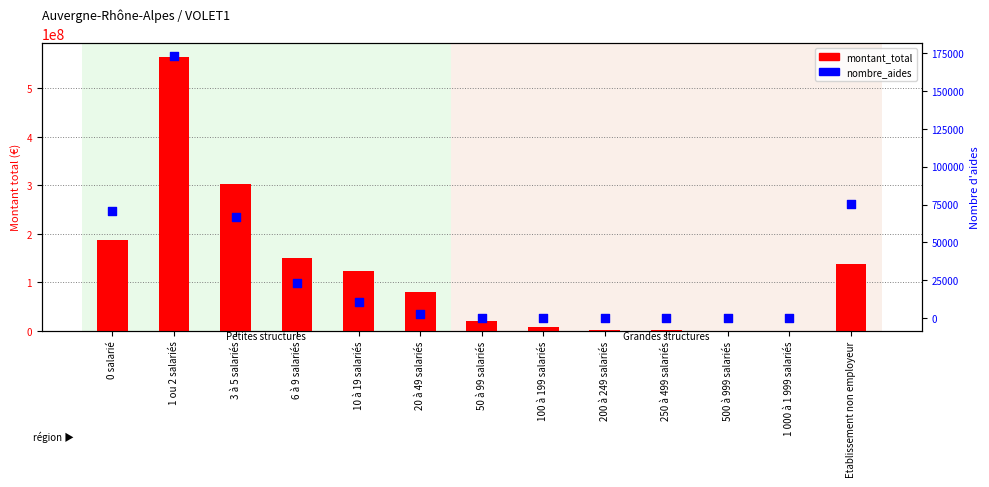

At which category is the sum across all series the highest?

1 ou 2 salariés